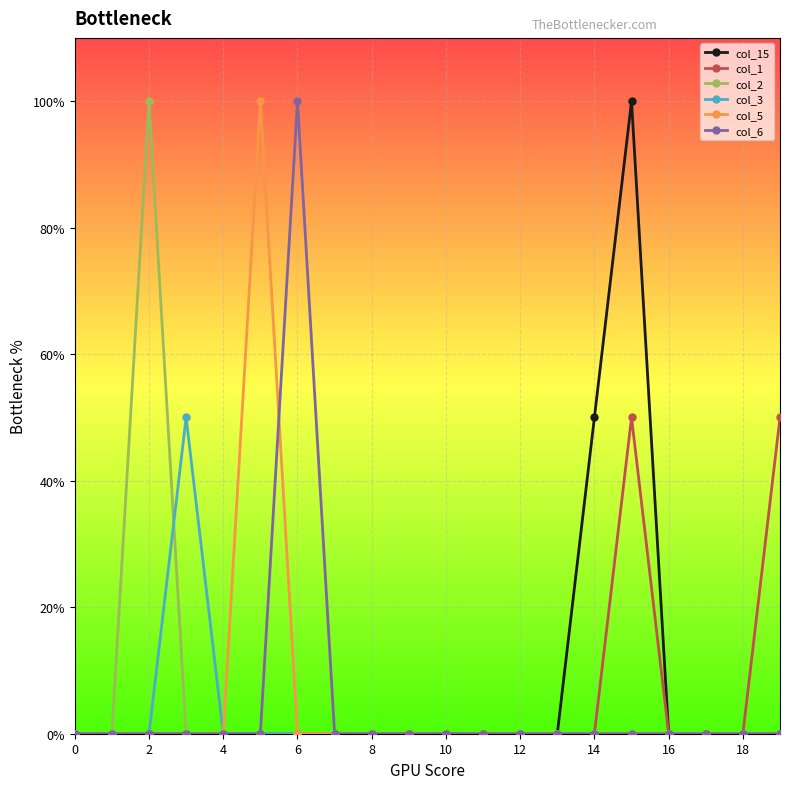

Is this an area chart (filled region under the line)?

No